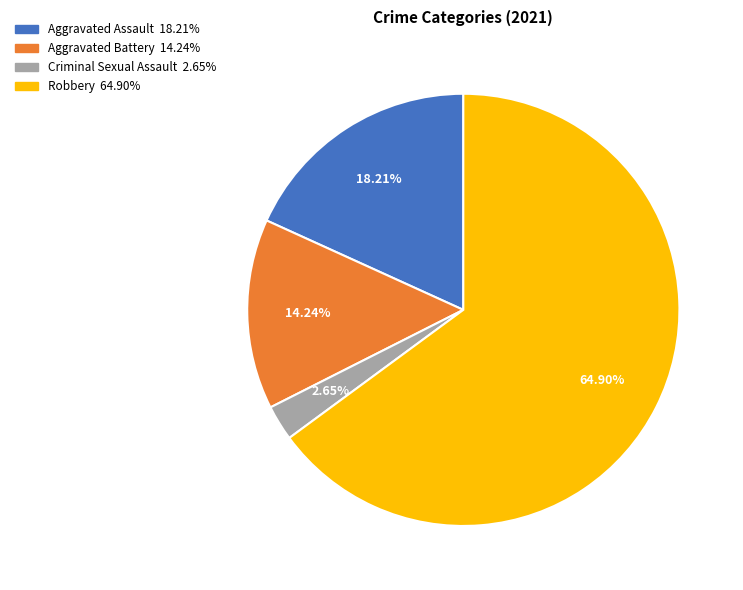

Which slice is the largest?

Robbery